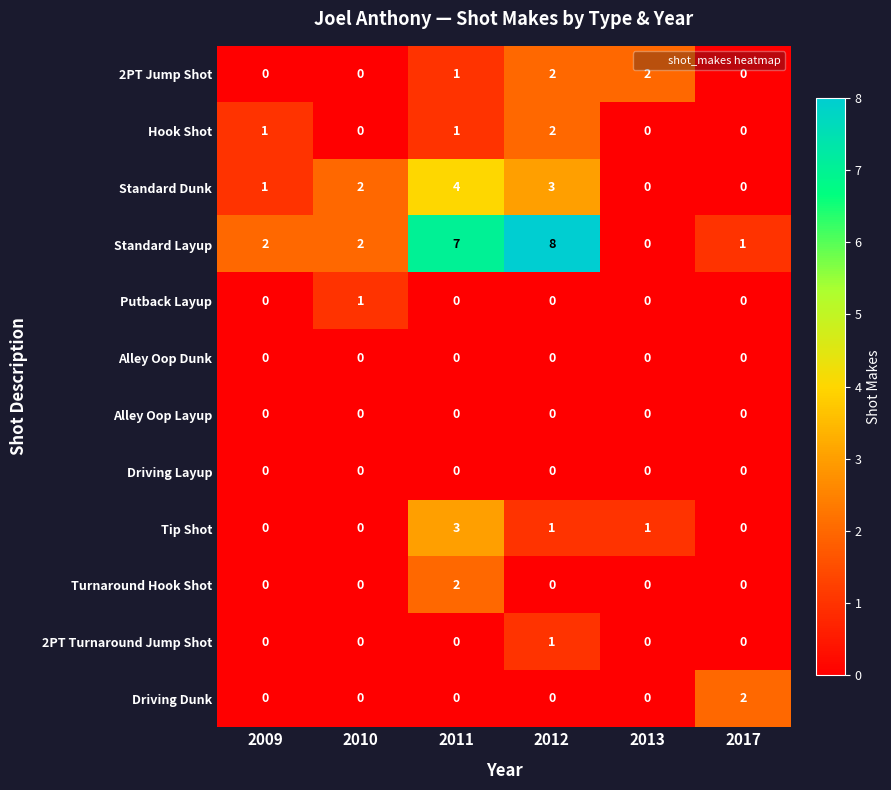

Which series has the largest total across all categories?

Standard Layup